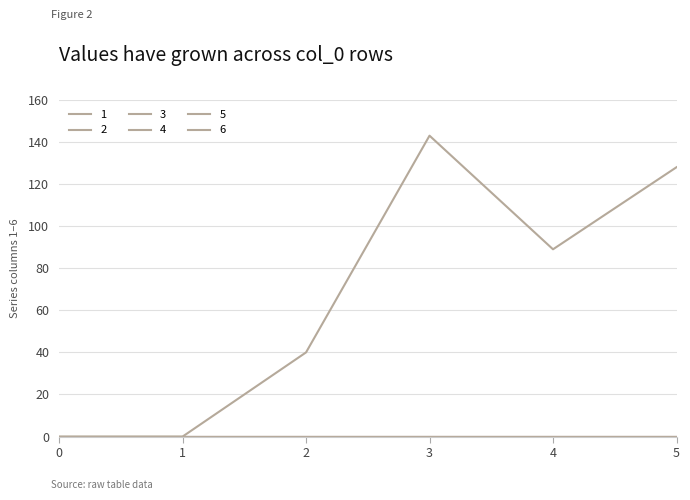

Reading left to right, extract all data points from this chart.

1: 0=0	1=0	2=40	3=143	4=89	5=128
2: 0=0	1=0	2=0	3=0	4=0	5=0
3: 0=0	1=0	2=0	3=0	4=0	5=0
4: 0=0	1=0	2=0	3=0	4=0	5=0
5: 0=0	1=0	2=0	3=0	4=0	5=0
6: 0=0	1=0	2=0	3=0	4=0	5=0